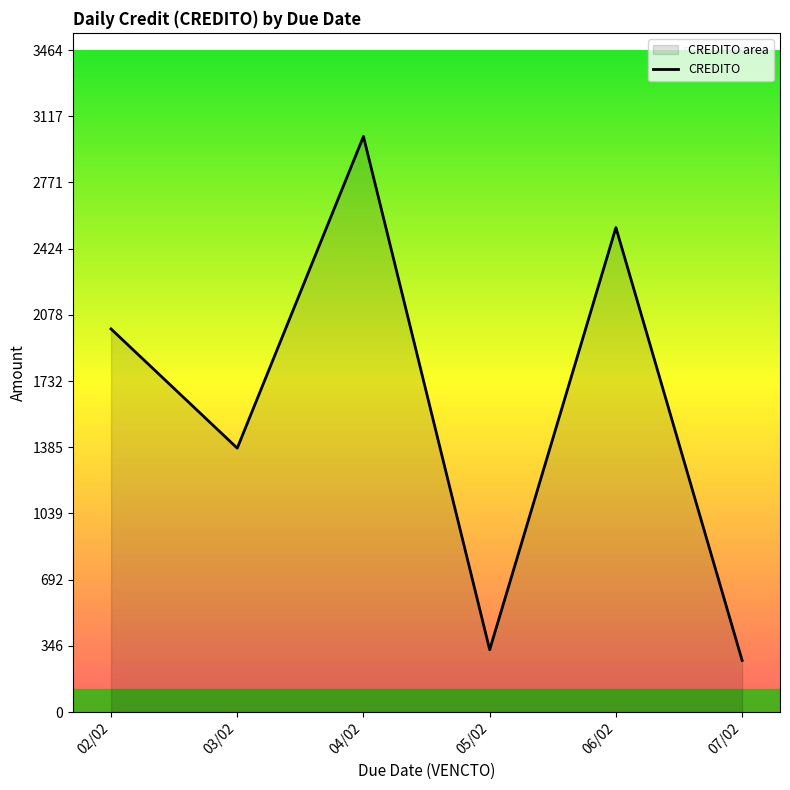

What is the minimum value shown in the chart?

270.0